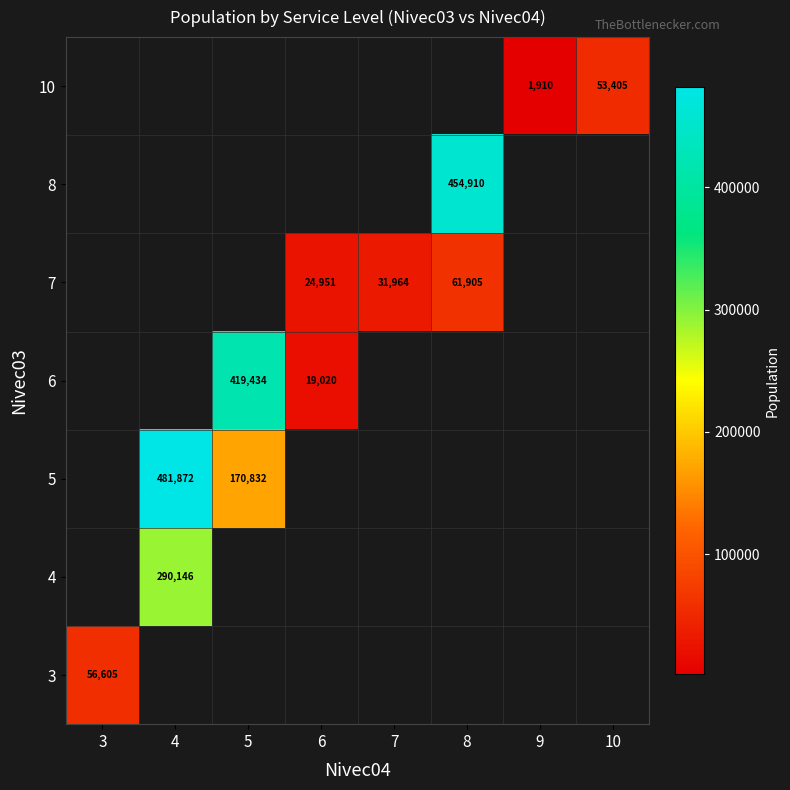

The 6 series shows 19020 at 6. True or false?

True